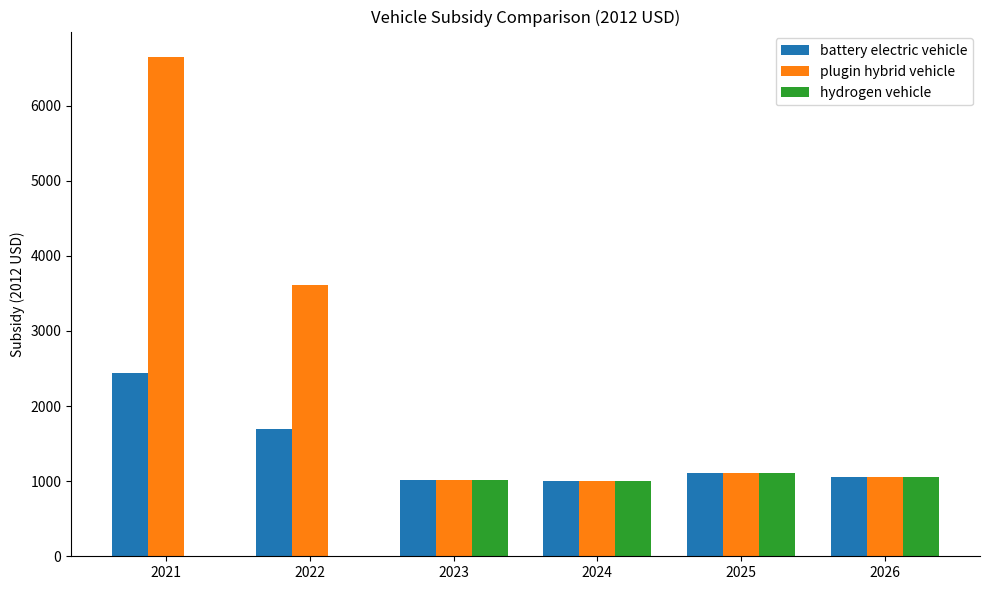

Between 2022 and 2024, which series saw the biggest shift?

plugin hybrid vehicle